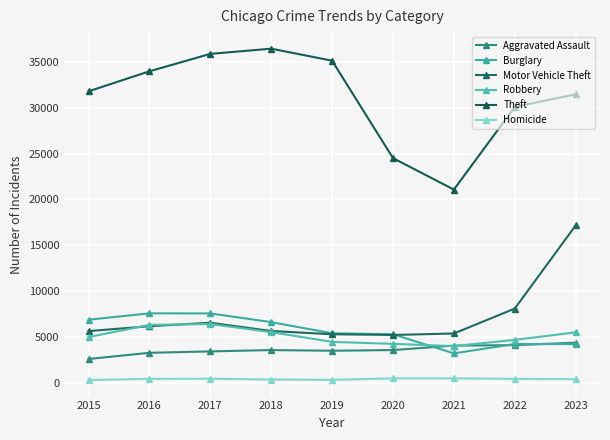

At which category does Robbery reach its first local valley?

2021